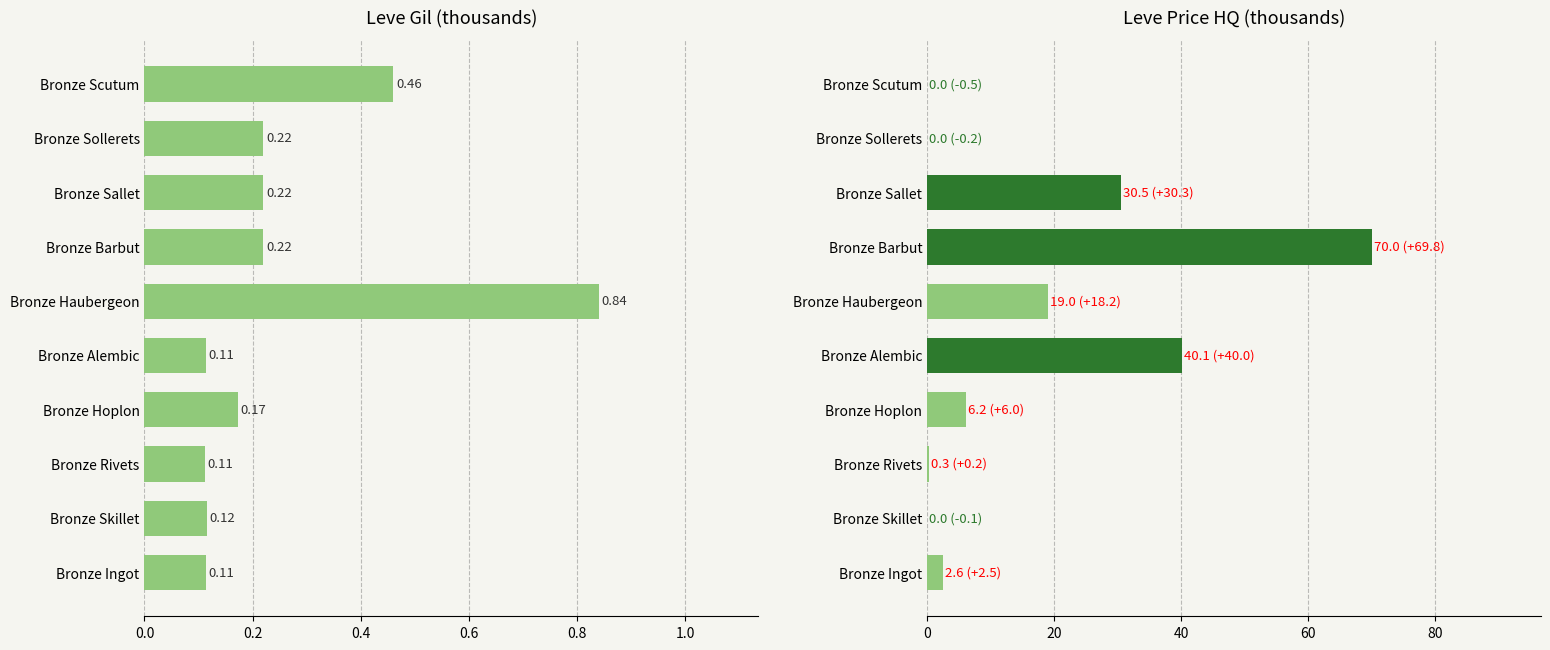

Which has a higher value, Bronze Sallet or Bronze Alembic?

Bronze Sallet